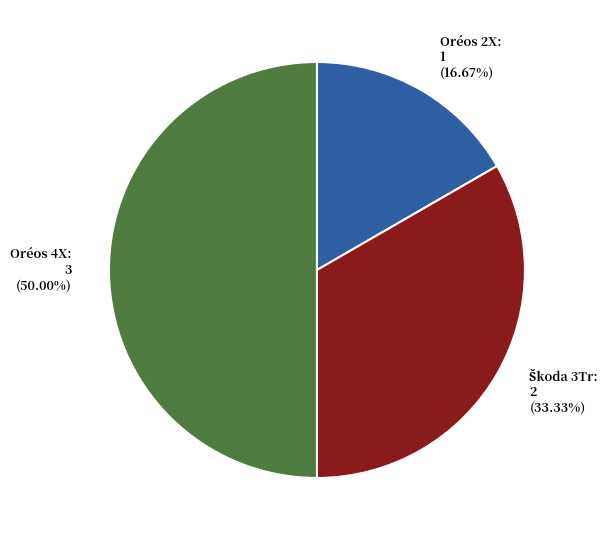

Is Oréos 2X: 1 (16.67%) the majority of the pie?

No